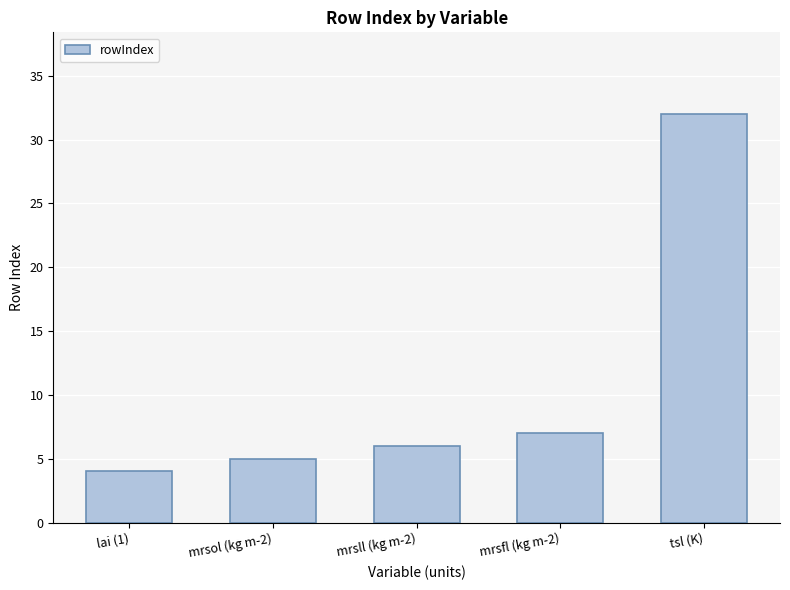

What is the sum of the values at mrsol (kg m-2) and tsl (K)?

37